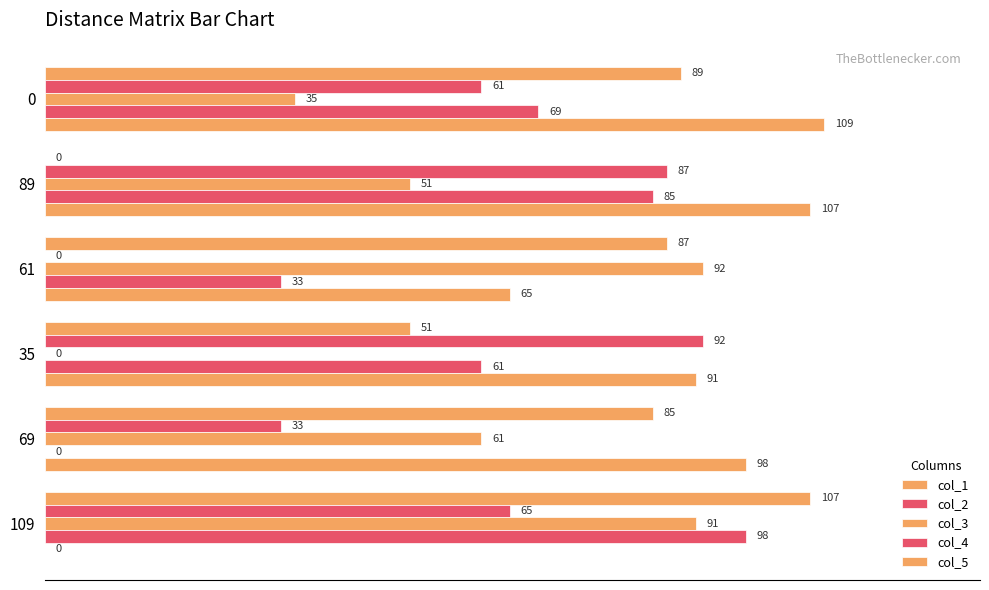

How many distinct data groups are displayed?

5